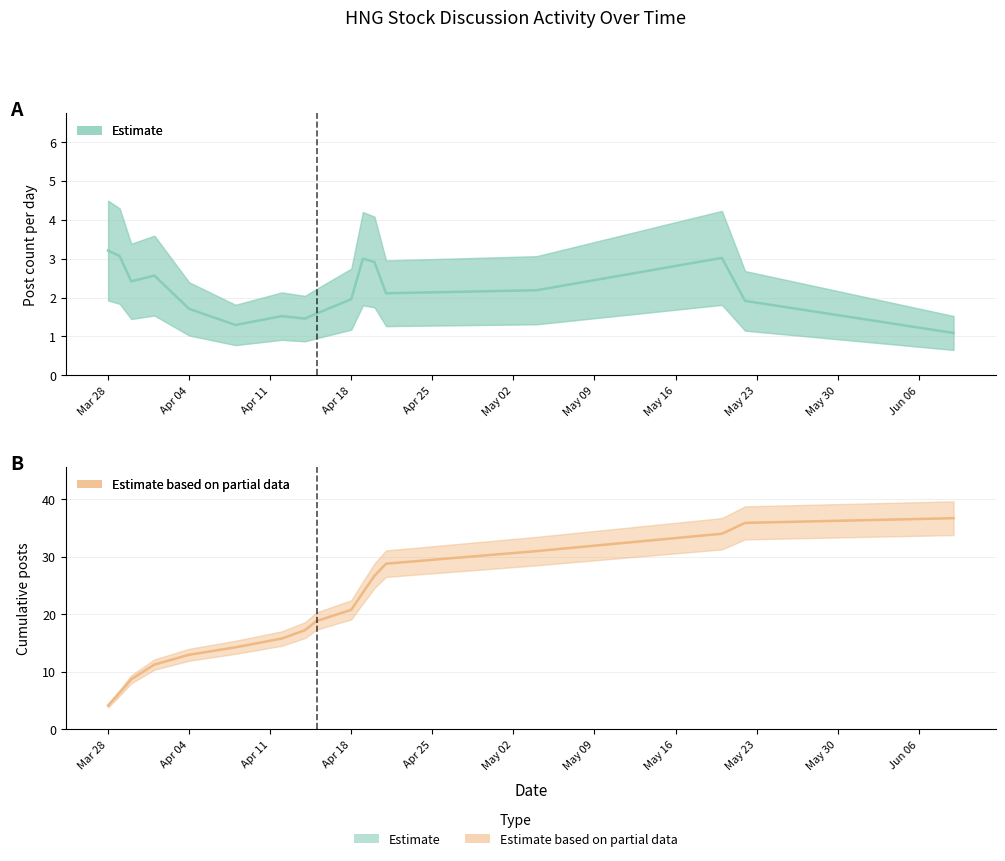

The value at Mar 28 is 4.1. True or false?

True